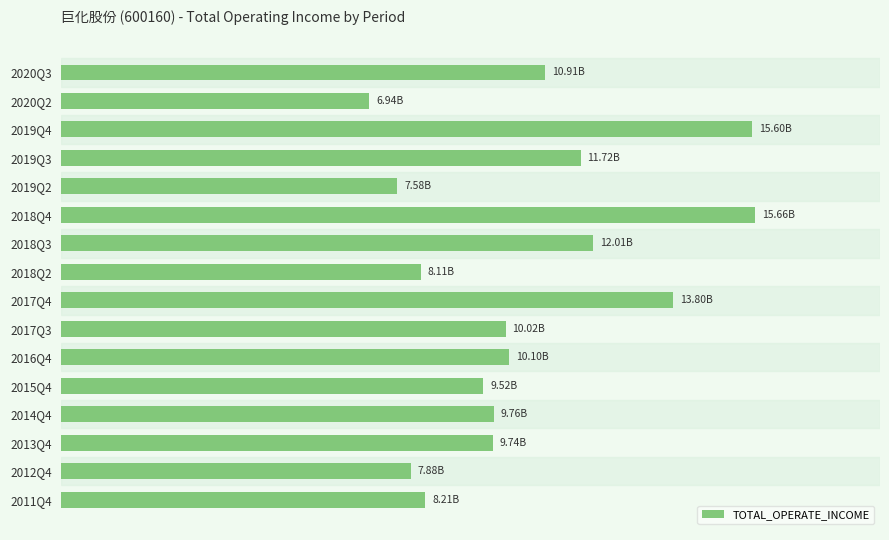

Are the bars horizontal?

Yes